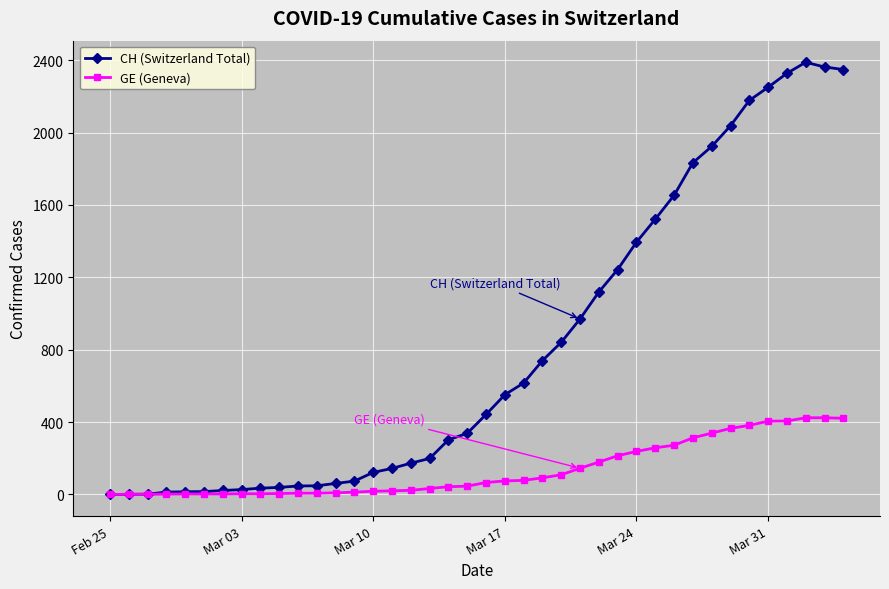

What is the difference between the maximum and minimum values in the GE (Geneva) series?

424